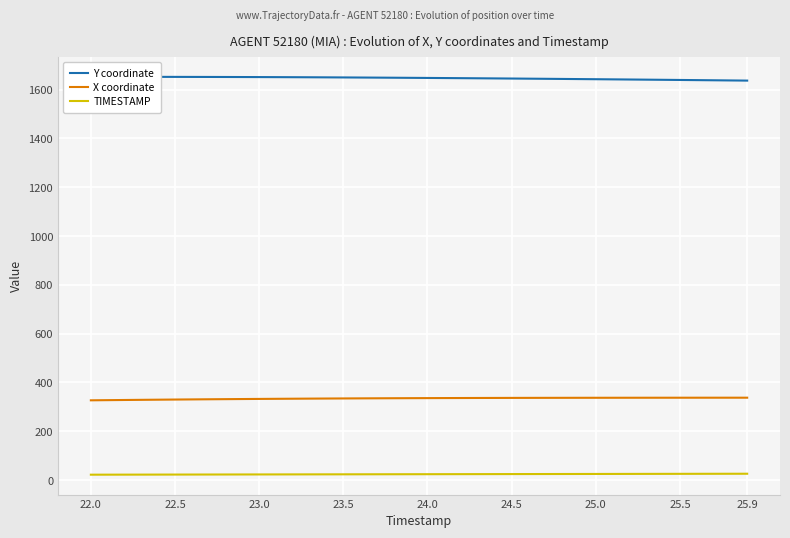

What is the maximum value shown in the chart?

1652.5